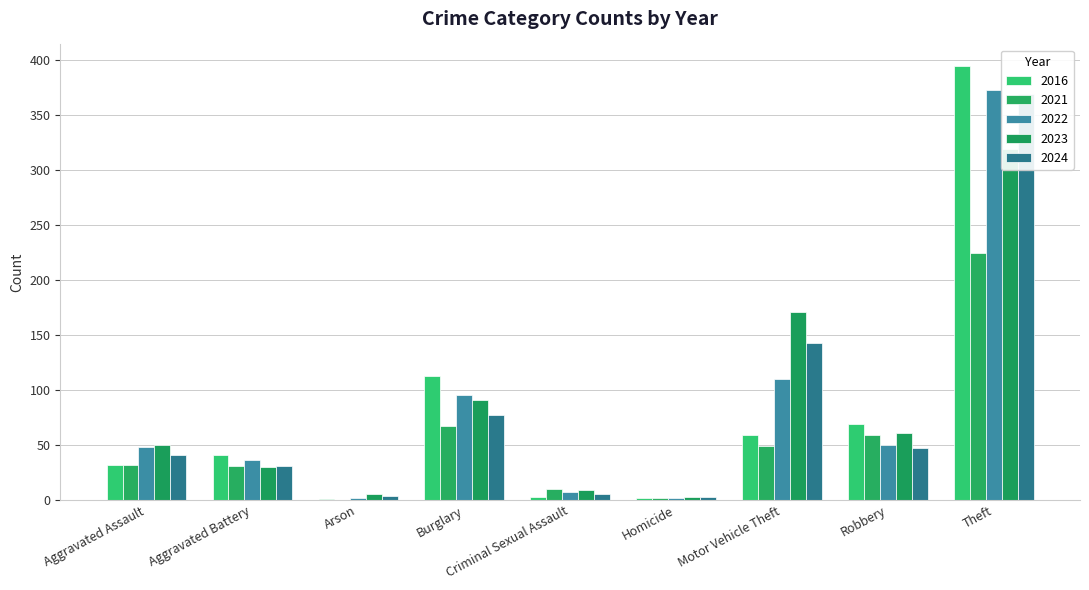

How many values in the 2022 series are below 50?

5